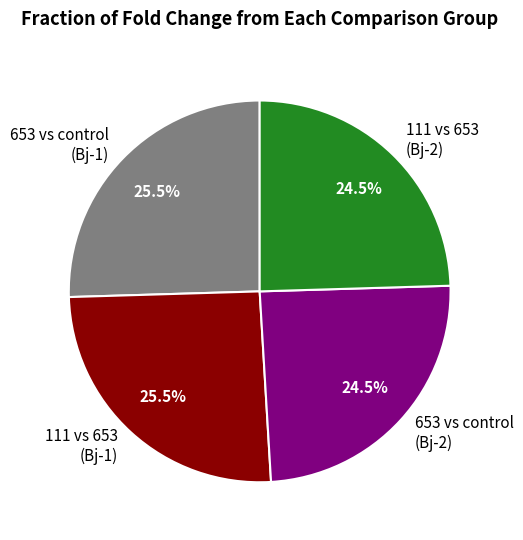

Does any single category account for the majority?

No